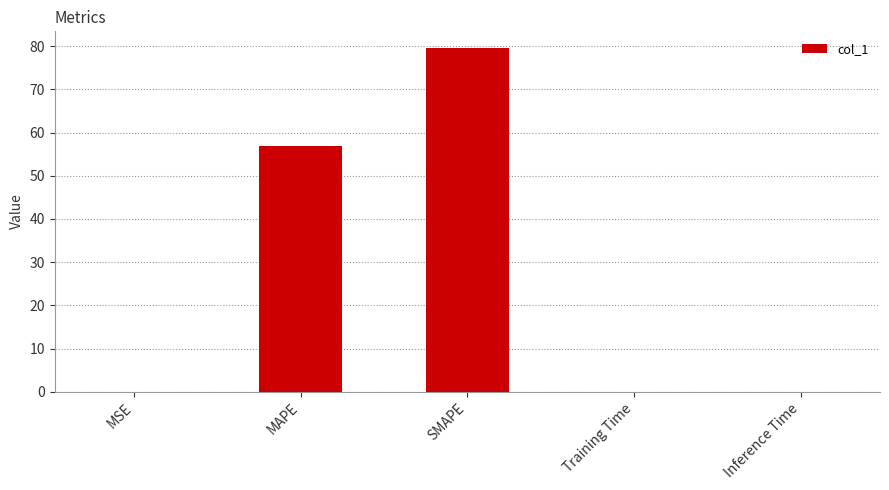

What is the sum of all values?

136.3